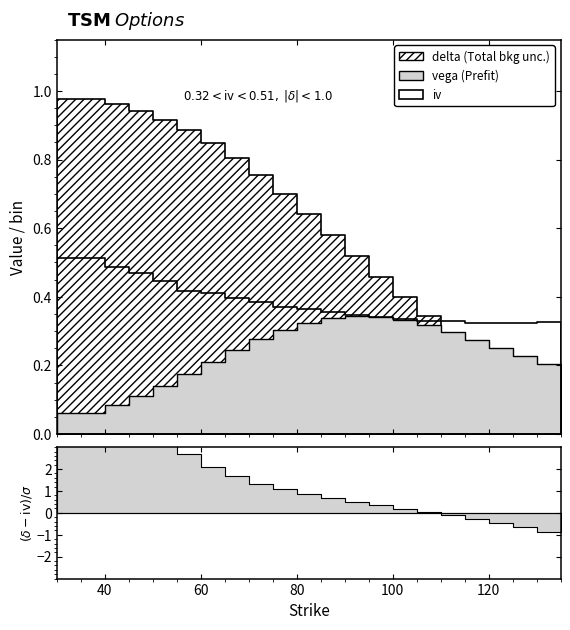

Which category has the lowest value in the vega series?

35